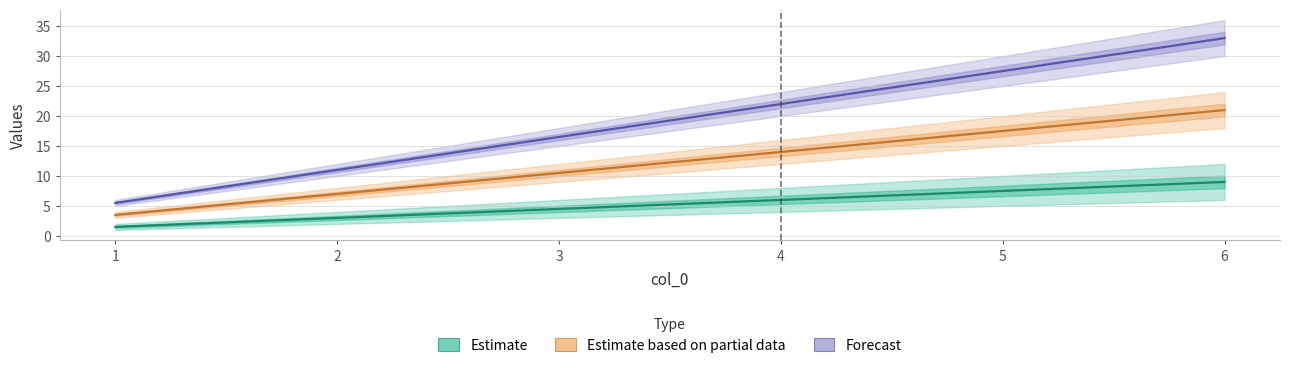

True or false: 2 has a value of 1.1 at 1.

False